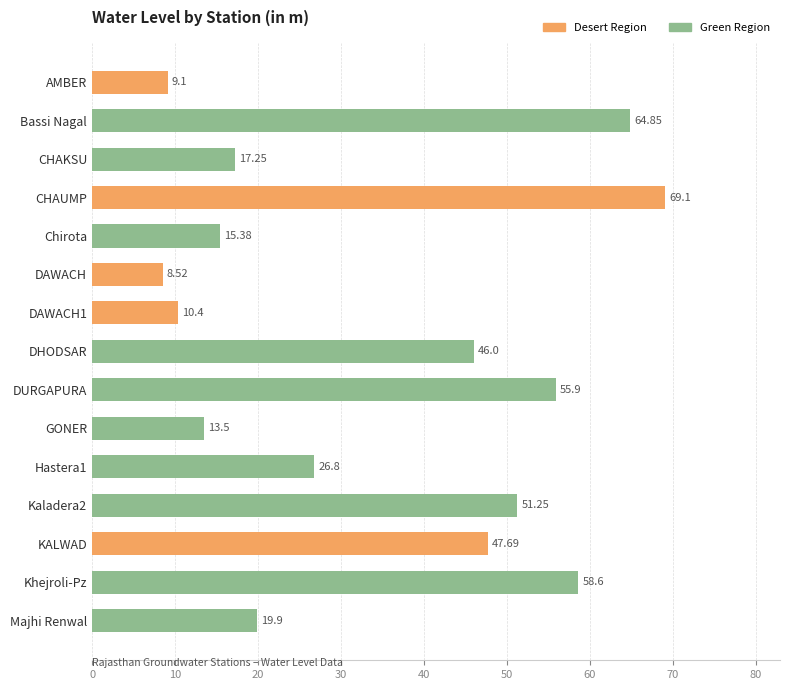

Which category has the lowest value across all series?

DAWACH